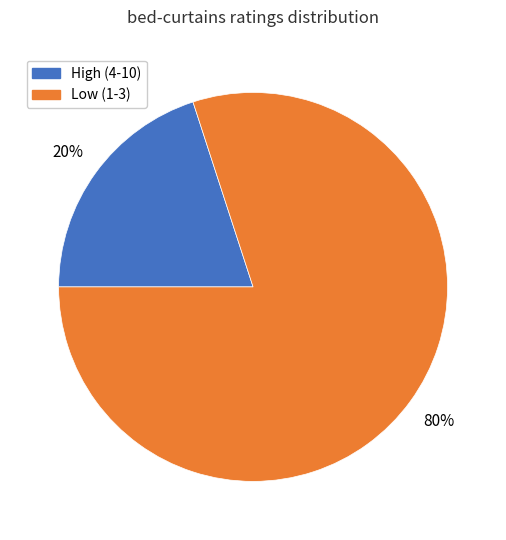

Is there any slice that represents more than half of the pie?

Yes